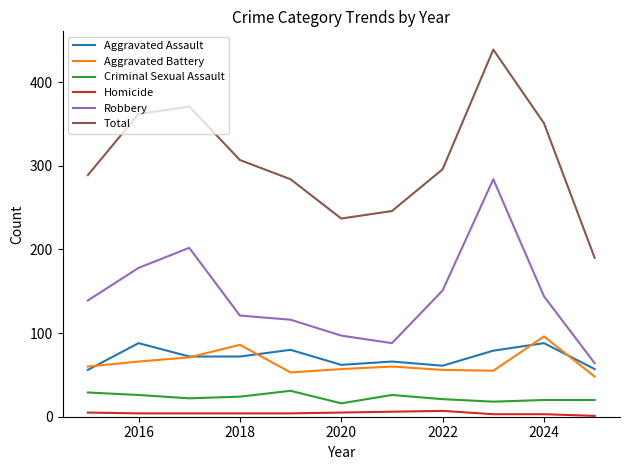

True or false: Aggravated Assault and Robbery cross at least once.

False